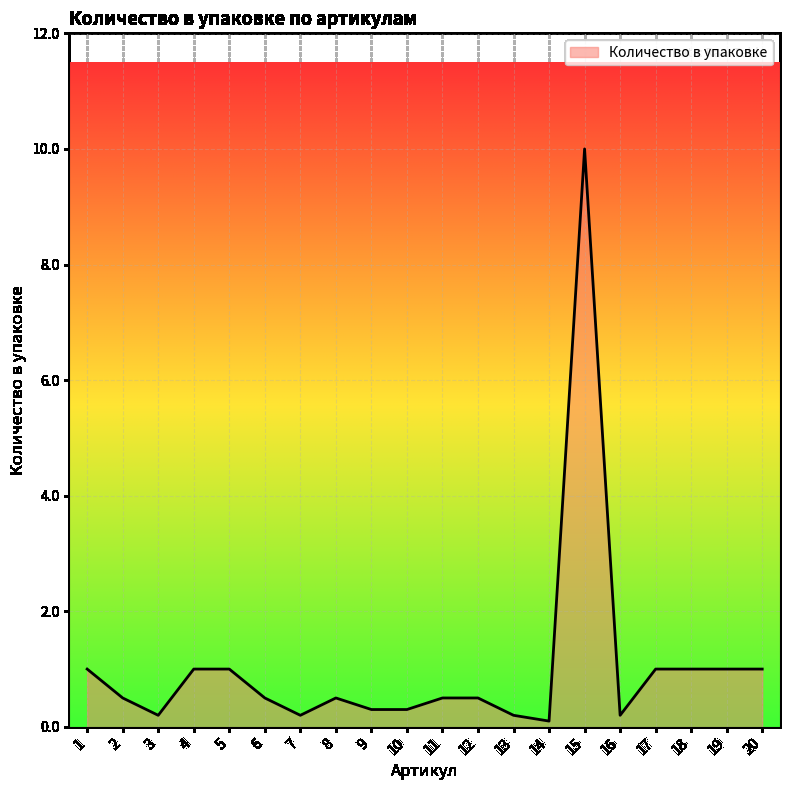

How many lines are shown in the chart?

1